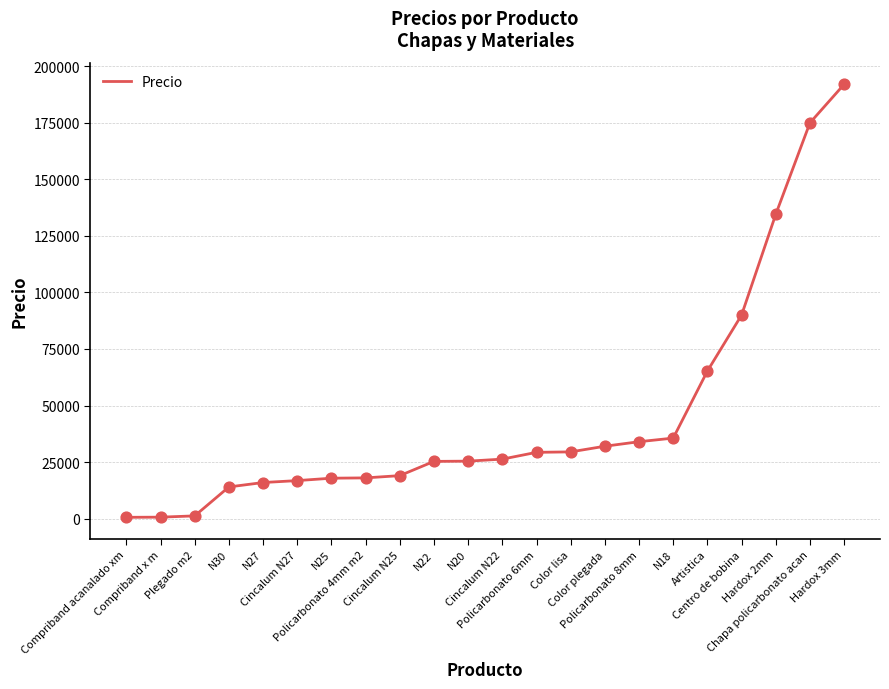

What is the change in value from Compriband acanalado xm to Chapa policarbonato acan?

+174434